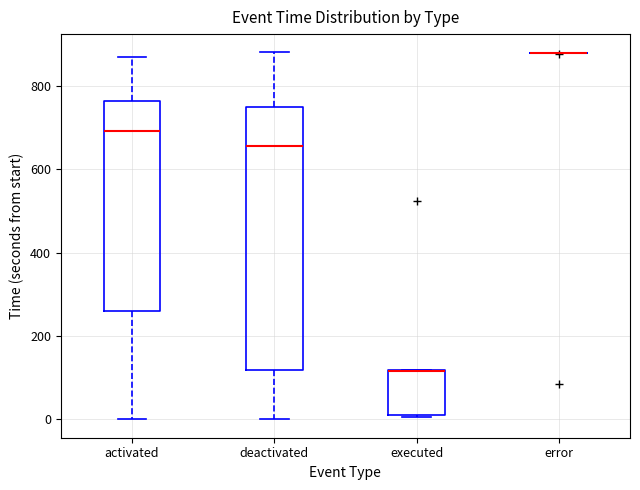

Reading left to right, transcribe this box plot: for each box, give where its median line is, the range the box spans, and where its two whiskers end, as read against the y-axis. The values are not printed on the chart, so give them approximately, as read against the axis.

activated: median 700, box 260 to 760, whiskers 0 to 880
deactivated: median 660, box 120 to 740, whiskers 0 to 880
executed: median 120 (drawn on the box's upper edge), box 20 to 120, whiskers 0 to 120
error: box collapsed to a line at 880, whiskers 880 to 880